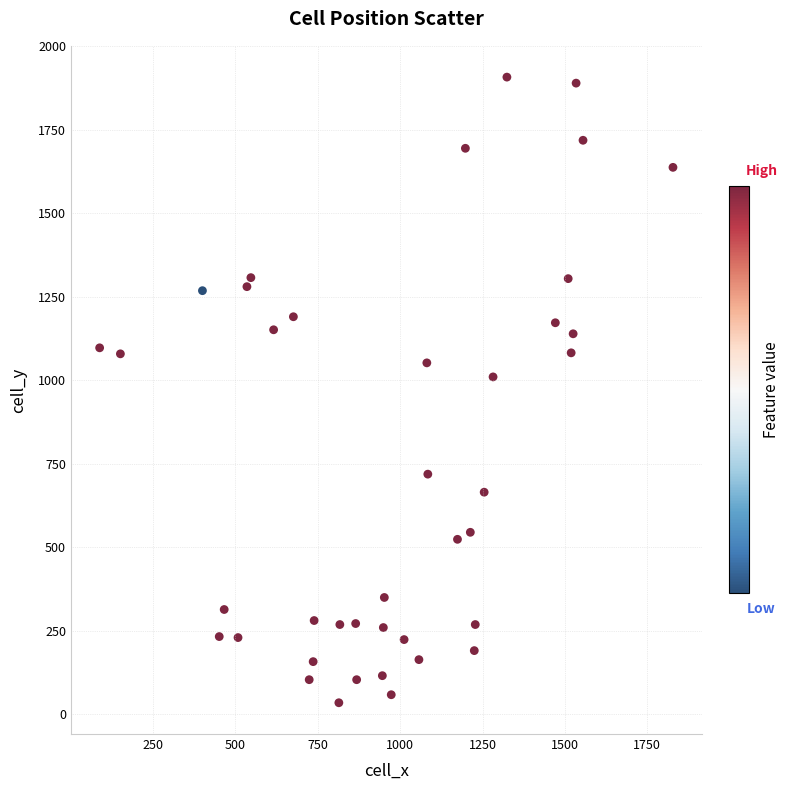

What Y value in the scatter plot is closest to 971?

1010